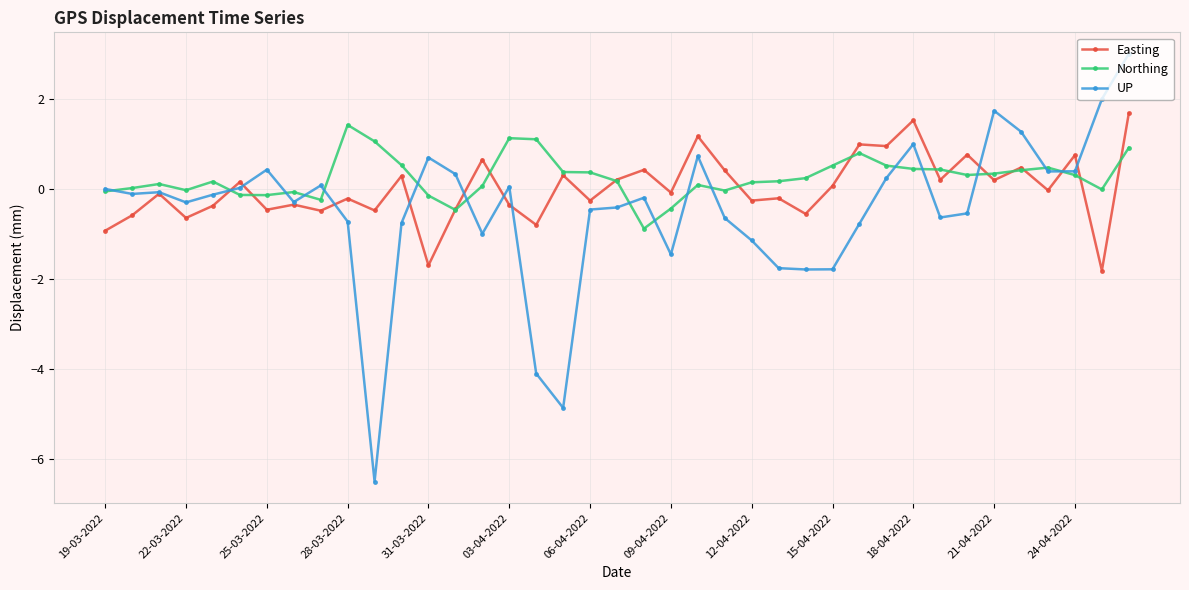

Which series has the widest spread of values?

UP